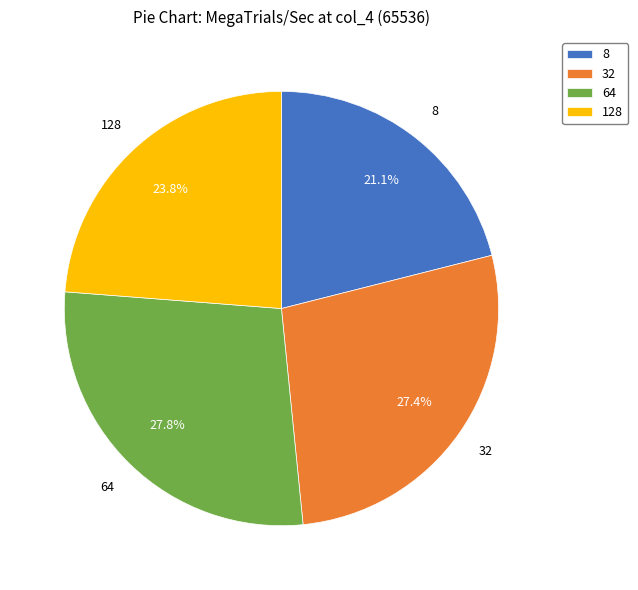

Is there a majority slice in this chart?

No